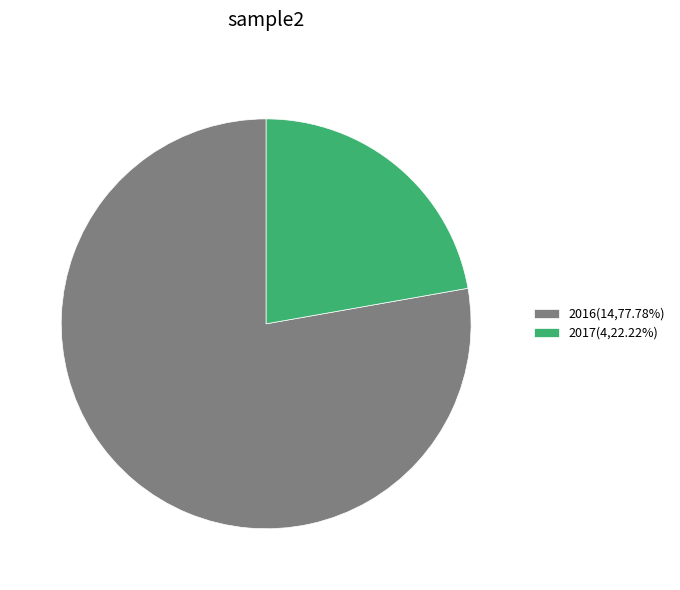

Does 2016 account for over 50% of the chart?

Yes